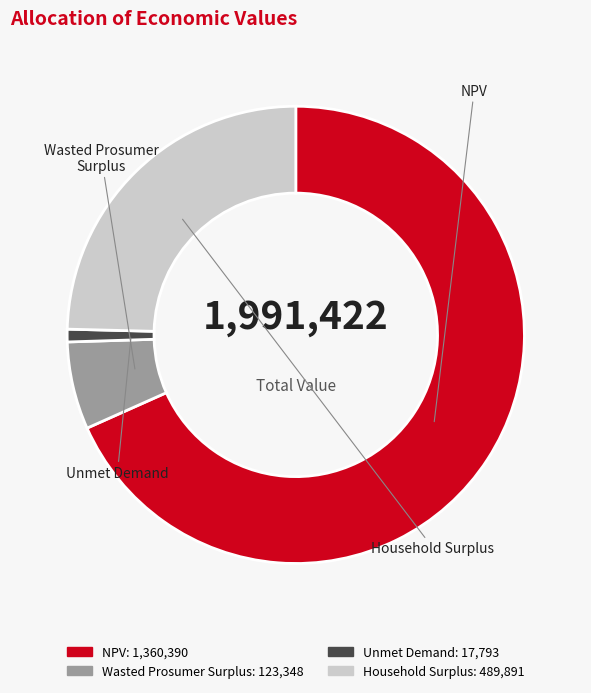

How many segments does this pie chart have?

4